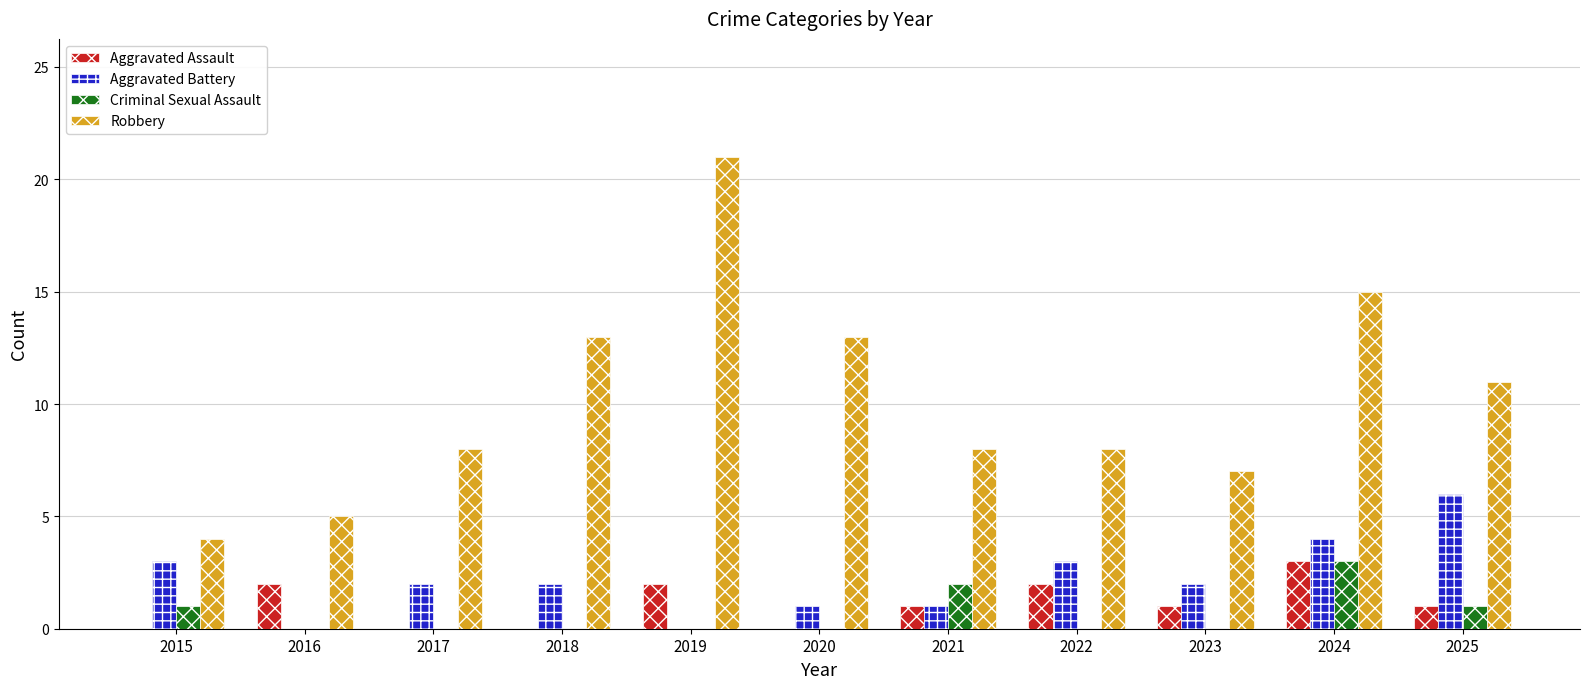

What is the total value across all series at 2025?

19